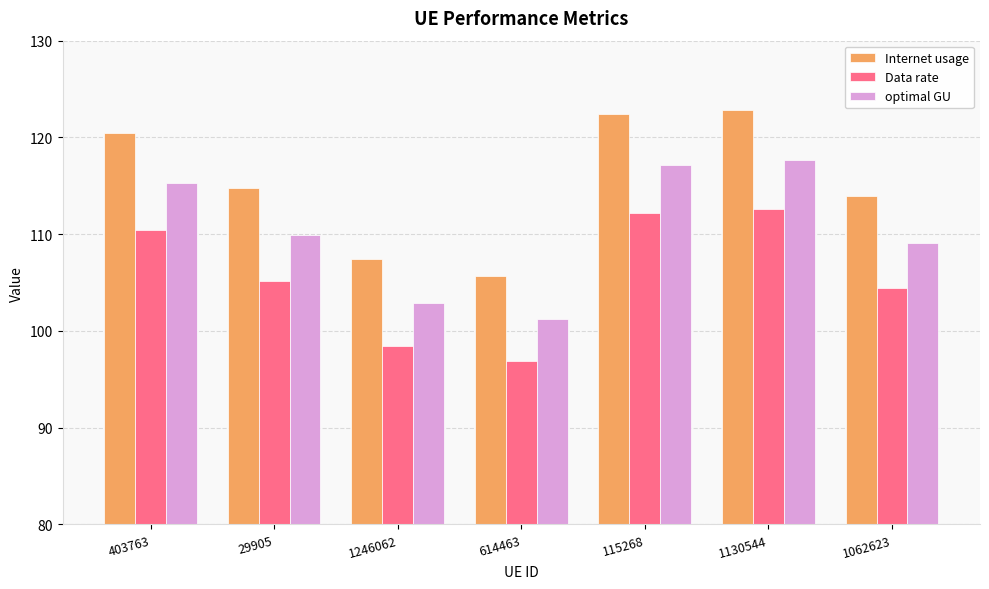

What is the average value of the Internet usage series?

115.4